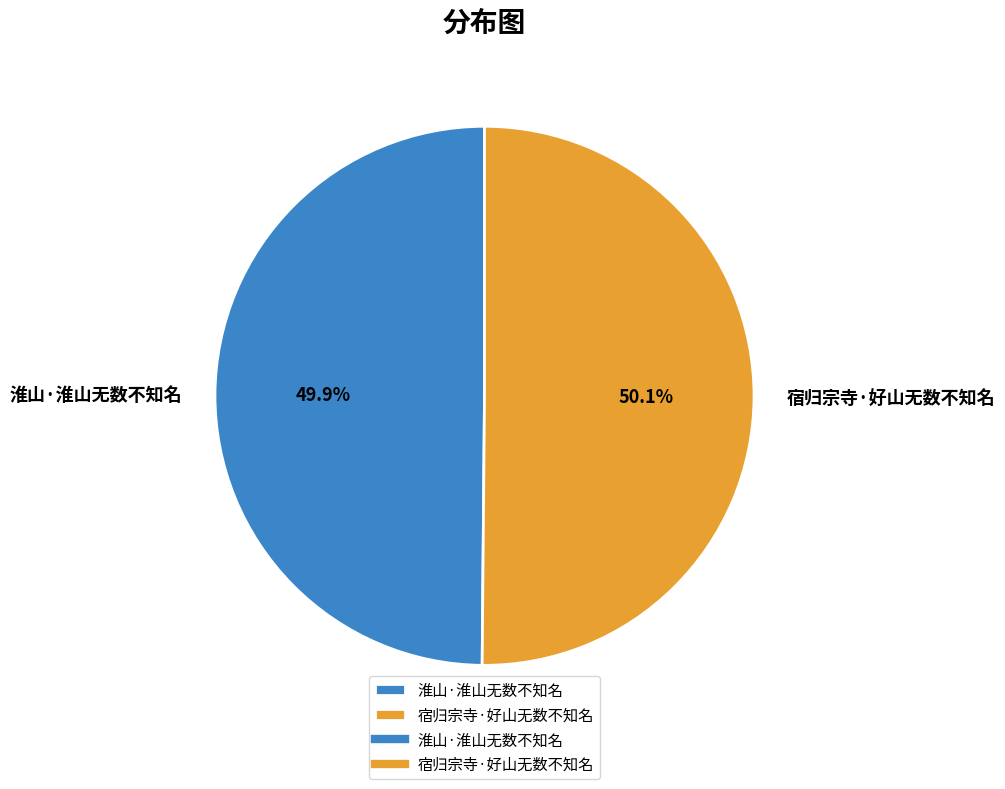

Approximately how many times larger is the value at 淮山·淮山无数不知名 compared to 宿归宗寺·好山无数不知名?

1.0